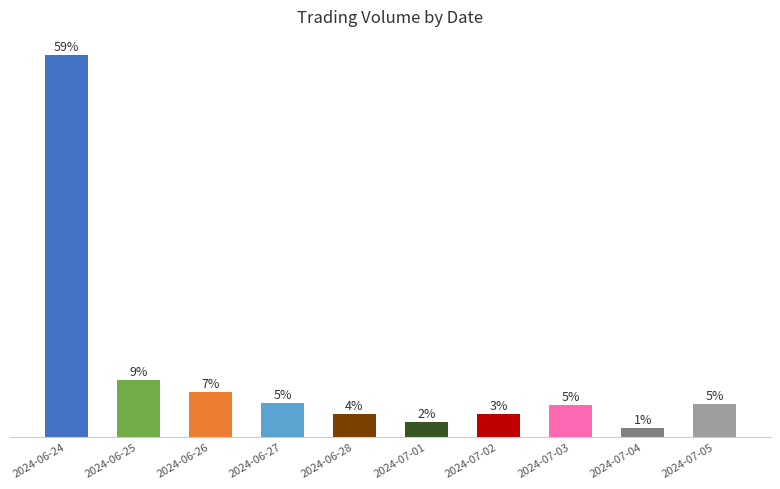

Reading left to right, extract all data points from this chart.

58.7	8.7	6.9	5.2	3.5	2.3	3.5	4.9	1.4	5.0